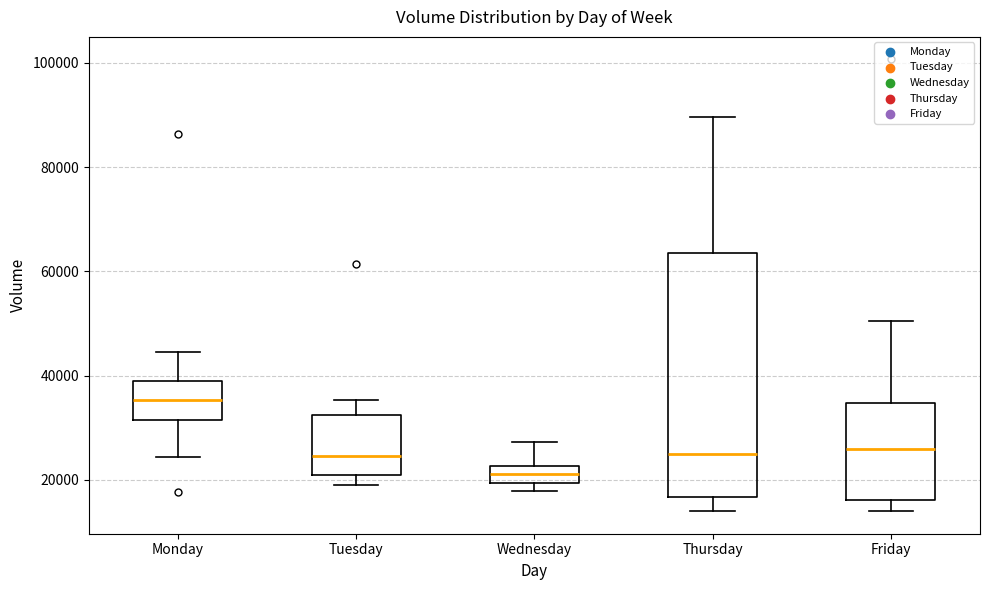

Reading left to right, read every box against the y-axis: the position of its median line, the range the box covers, and the ends of its whiskers. The values are not printed on the chart, so give them approximately, as read against the axis.

Monday: median 36000, box 32000 to 40000, whiskers 24000 to 44000
Tuesday: median 24000, box 20000 to 32000, whiskers 18000 to 36000
Wednesday: median 22000 (inside the box), box 20000 to 22000, whiskers 18000 to 28000
Thursday: median 26000, box 16000 to 64000, whiskers 14000 to 90000
Friday: median 26000, box 16000 to 34000, whiskers 14000 to 50000